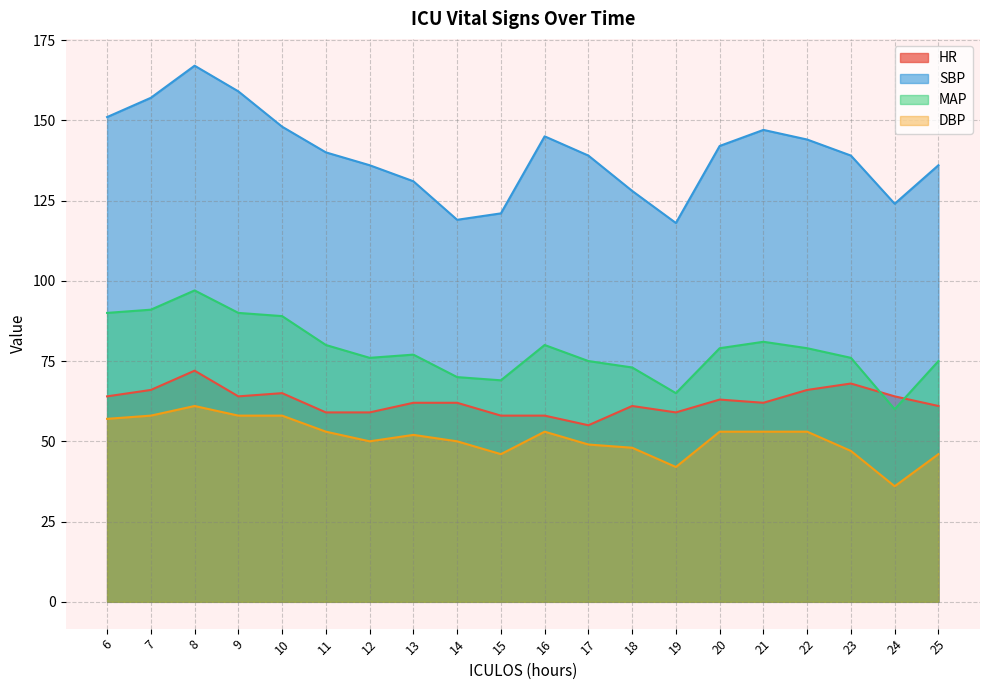

What is the spread (max minus min) of values at 7?

99